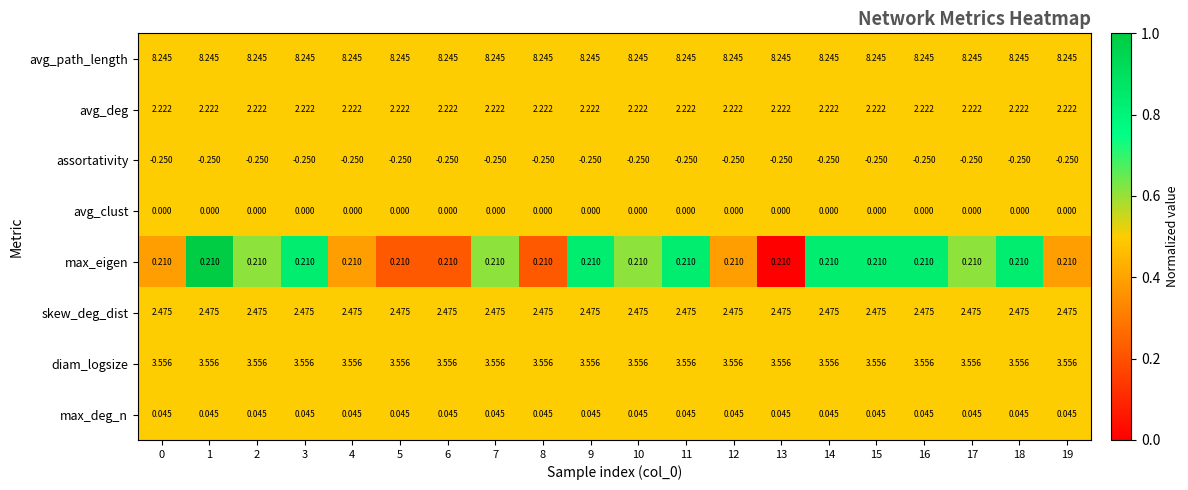

At 19, list the series in order from smallest to largest.

assortativity, avg_clust, max_deg_n, max_eigen, avg_deg, skew_deg_dist, diam_logsize, avg_path_length